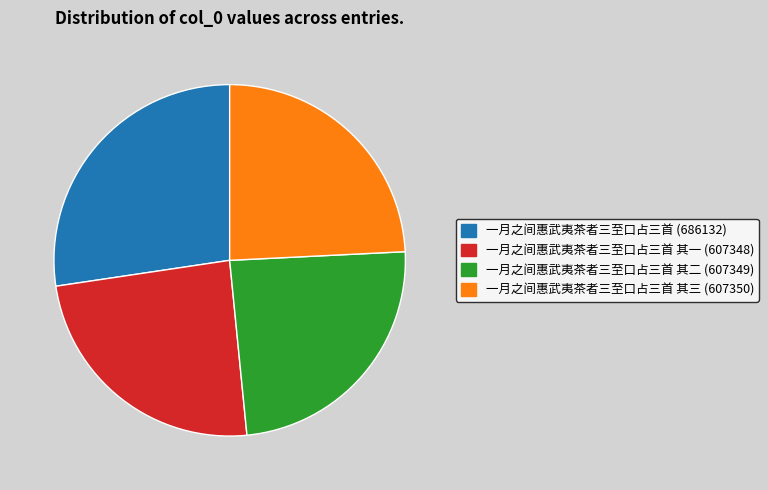

Is there any slice that represents more than half of the pie?

No